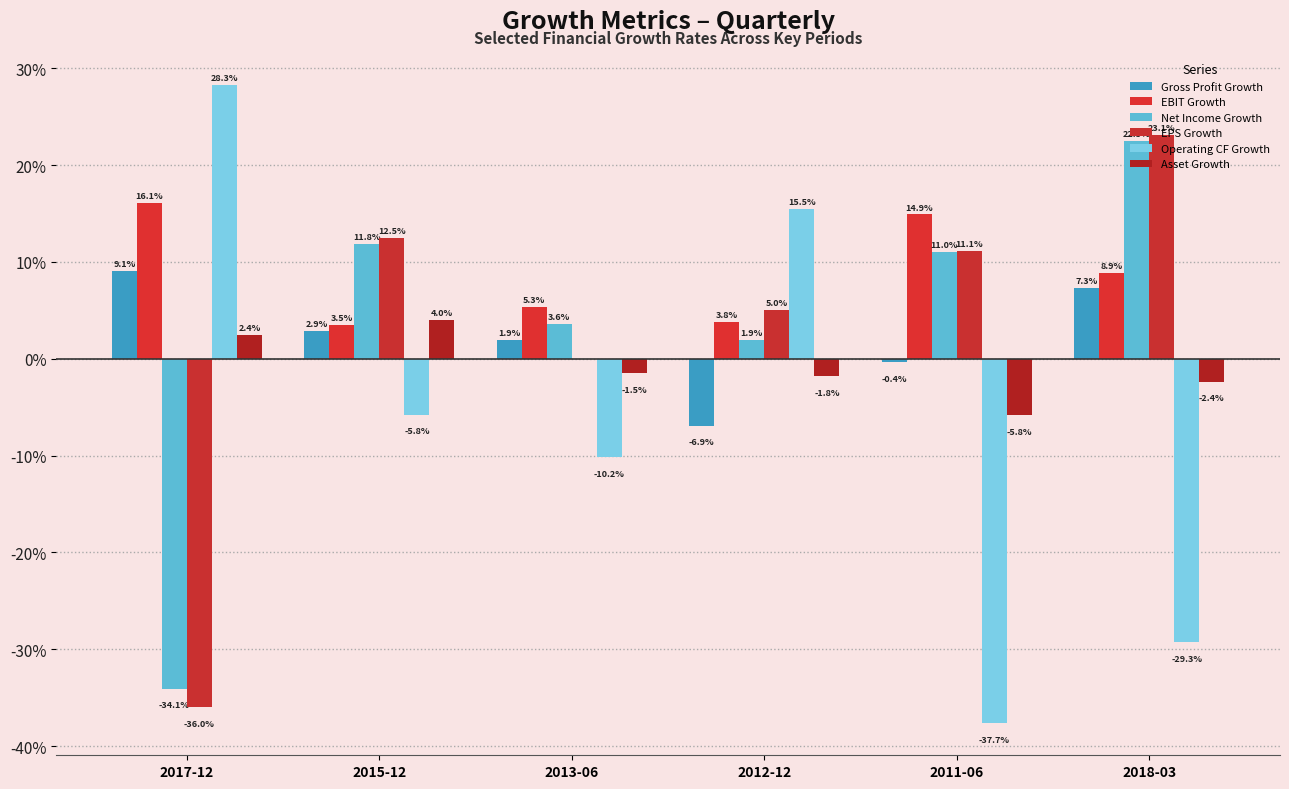

Are the bars horizontal?

No